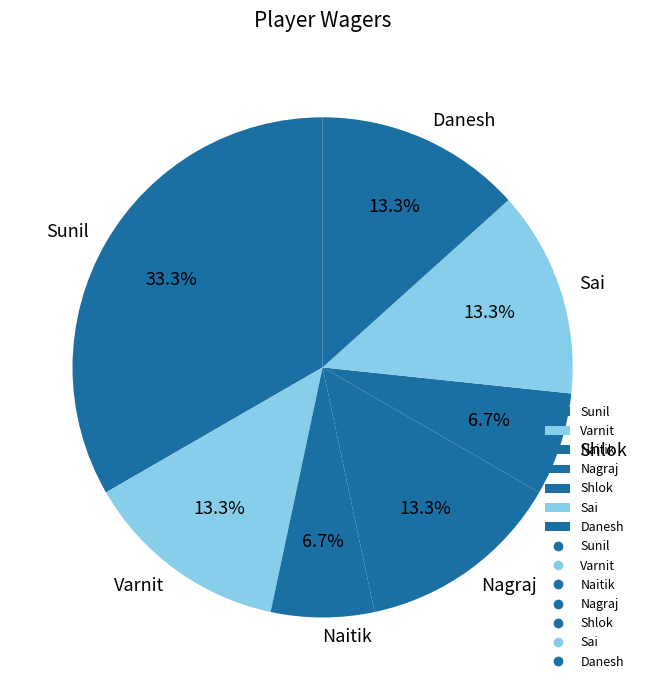

Approximately how many times larger is the value at Naitik compared to Varnit?

0.5